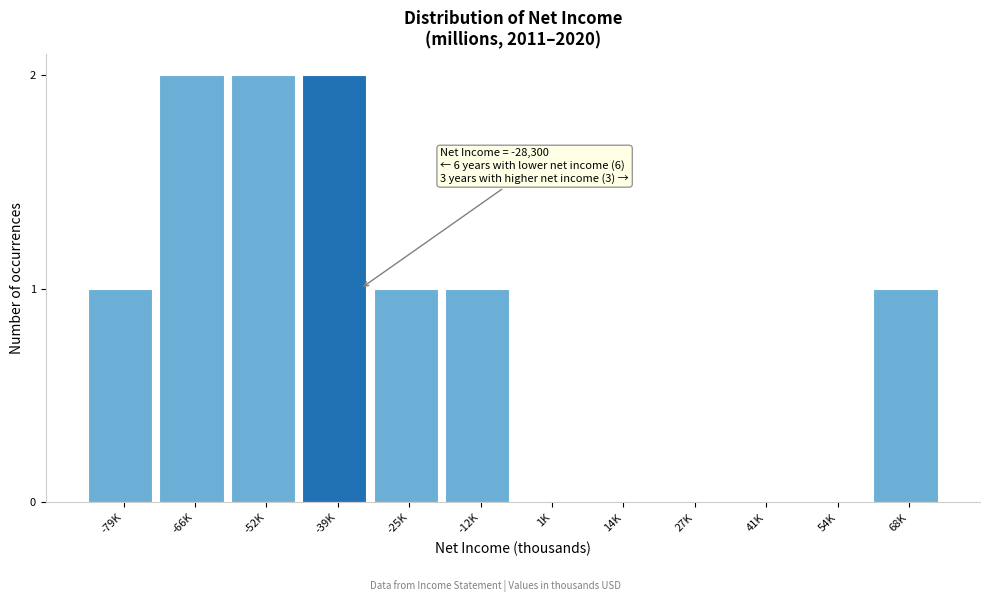

Reading right to left, what are all the values shown in this chart?

68K=1	54K=0	41K=0	27K=0	14K=0	1K=0	-12K=1	-25K=1	-39K=2	-52K=2	-66K=2	-79K=1